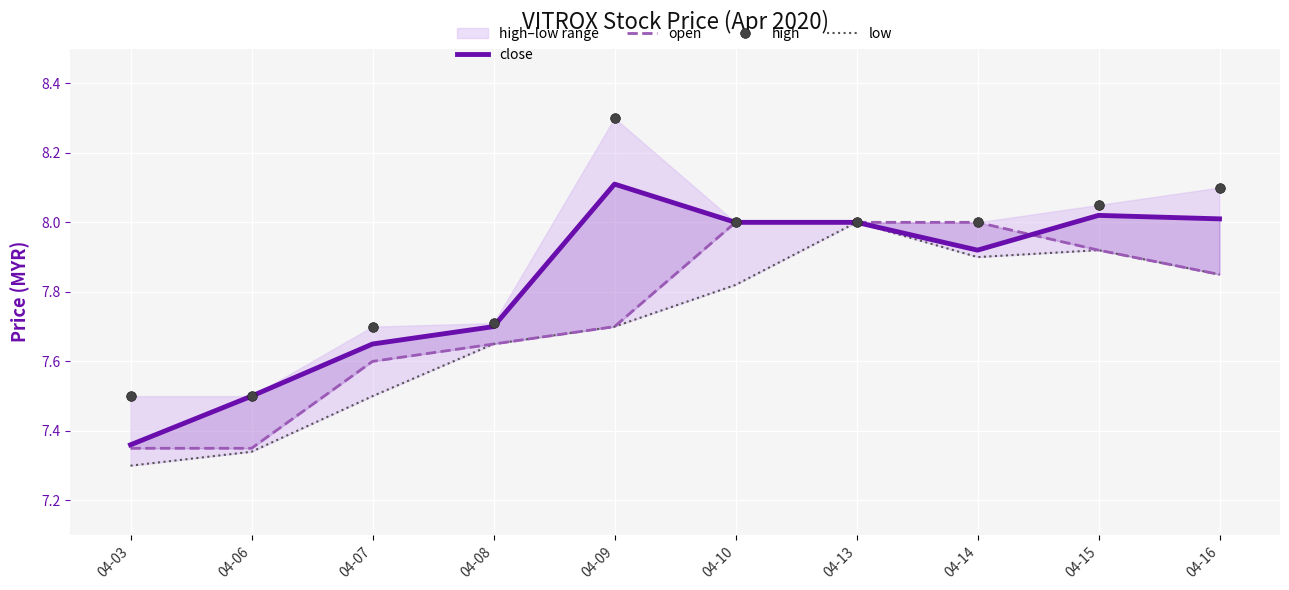

True or false: low and high intersect in this chart.

False